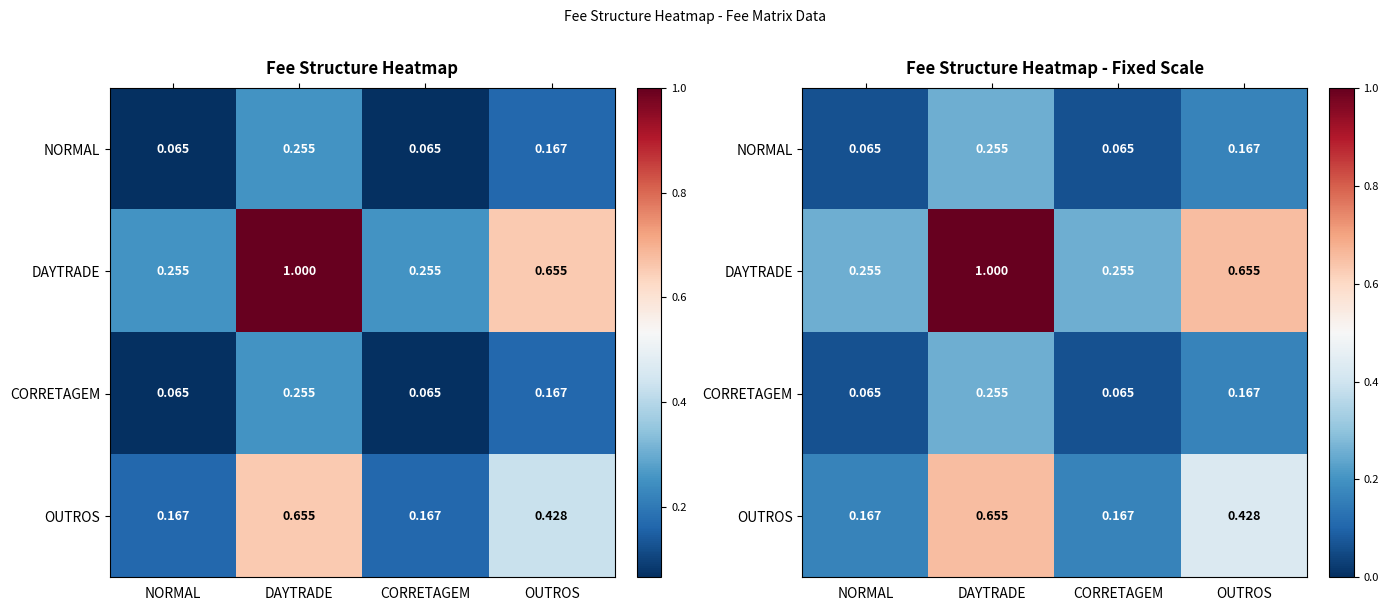

At which category is the sum across all series the highest?

DAYTRADE